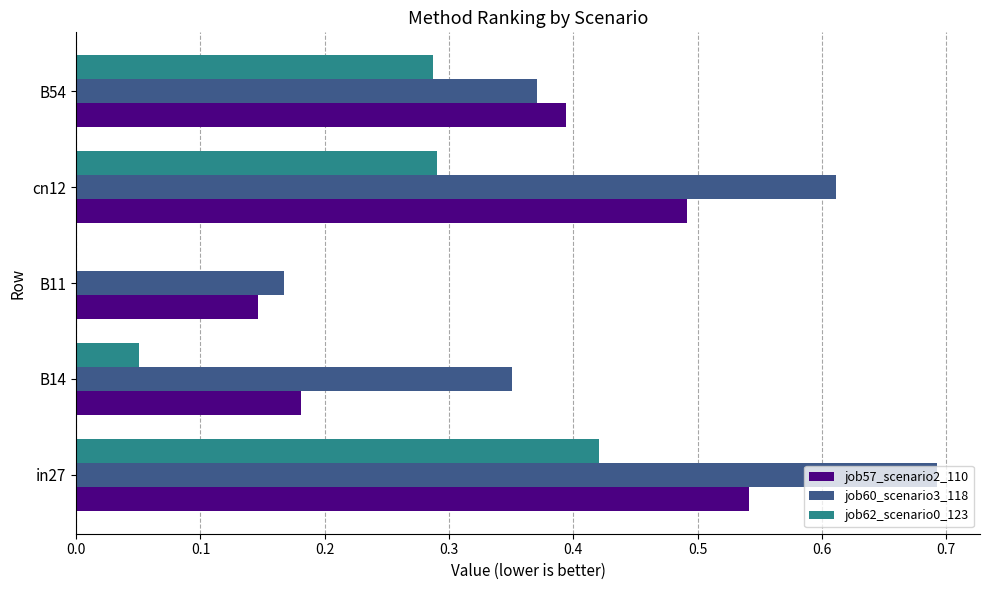

At which category is the sum across all series the highest?

in27